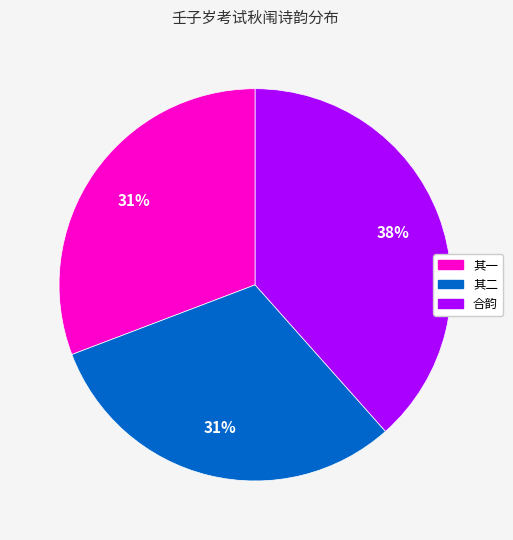

Does any single category account for the majority?

No